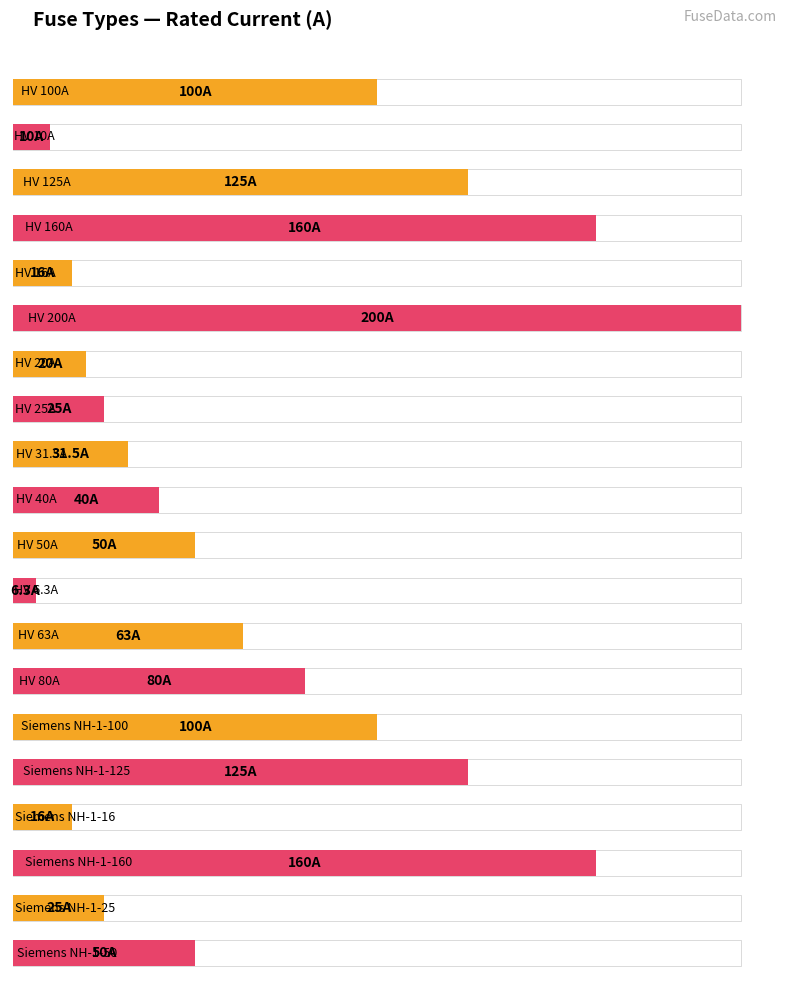

Is it true that the value at HV 6.3A is 11.2?

False